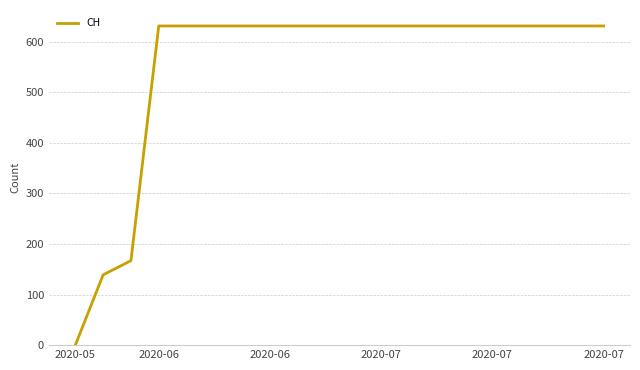

What is the difference between the maximum and minimum values?

631